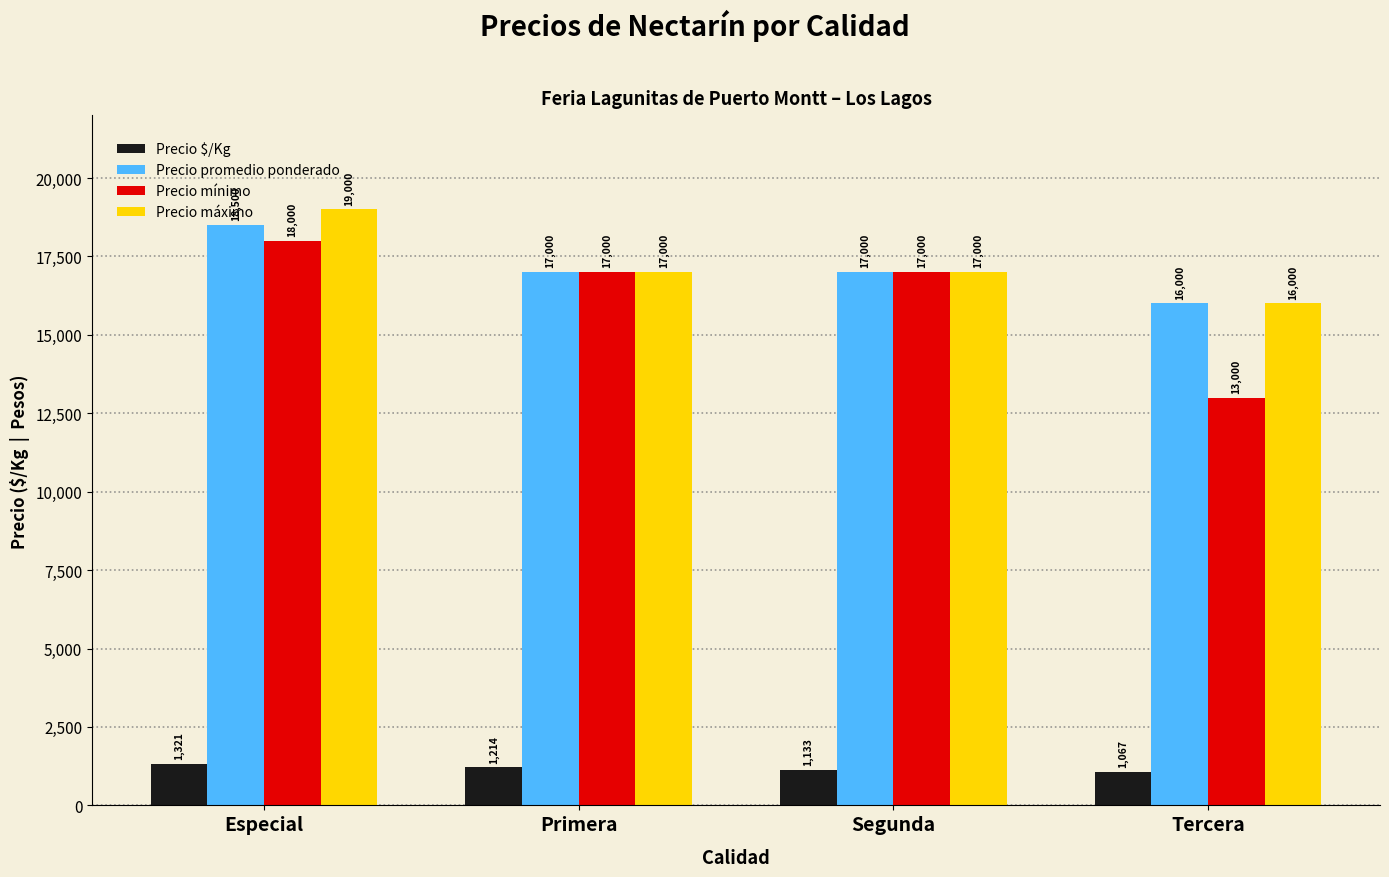

The value of Precio máximo at Segunda is 29842. True or false?

False